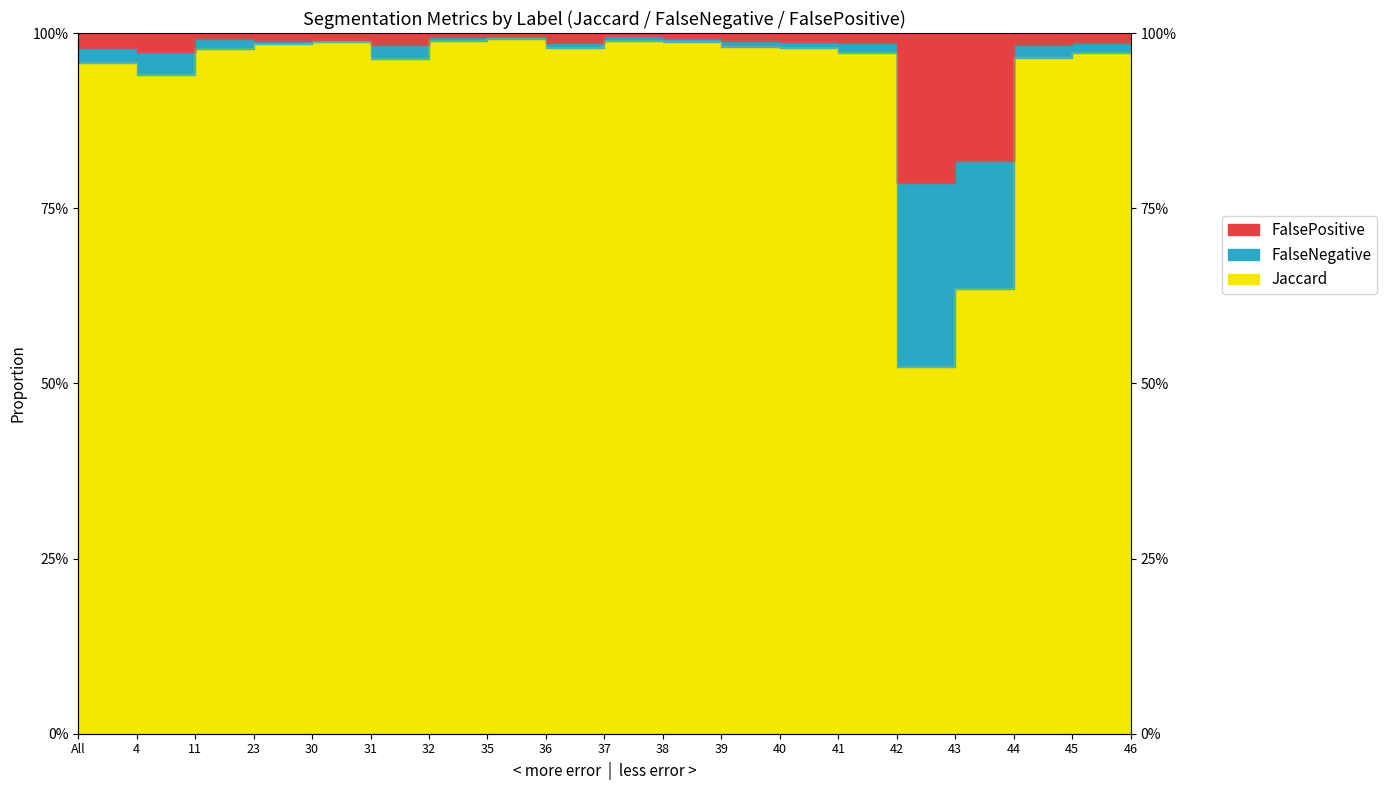

What is the label of the 14th point from the right?

31